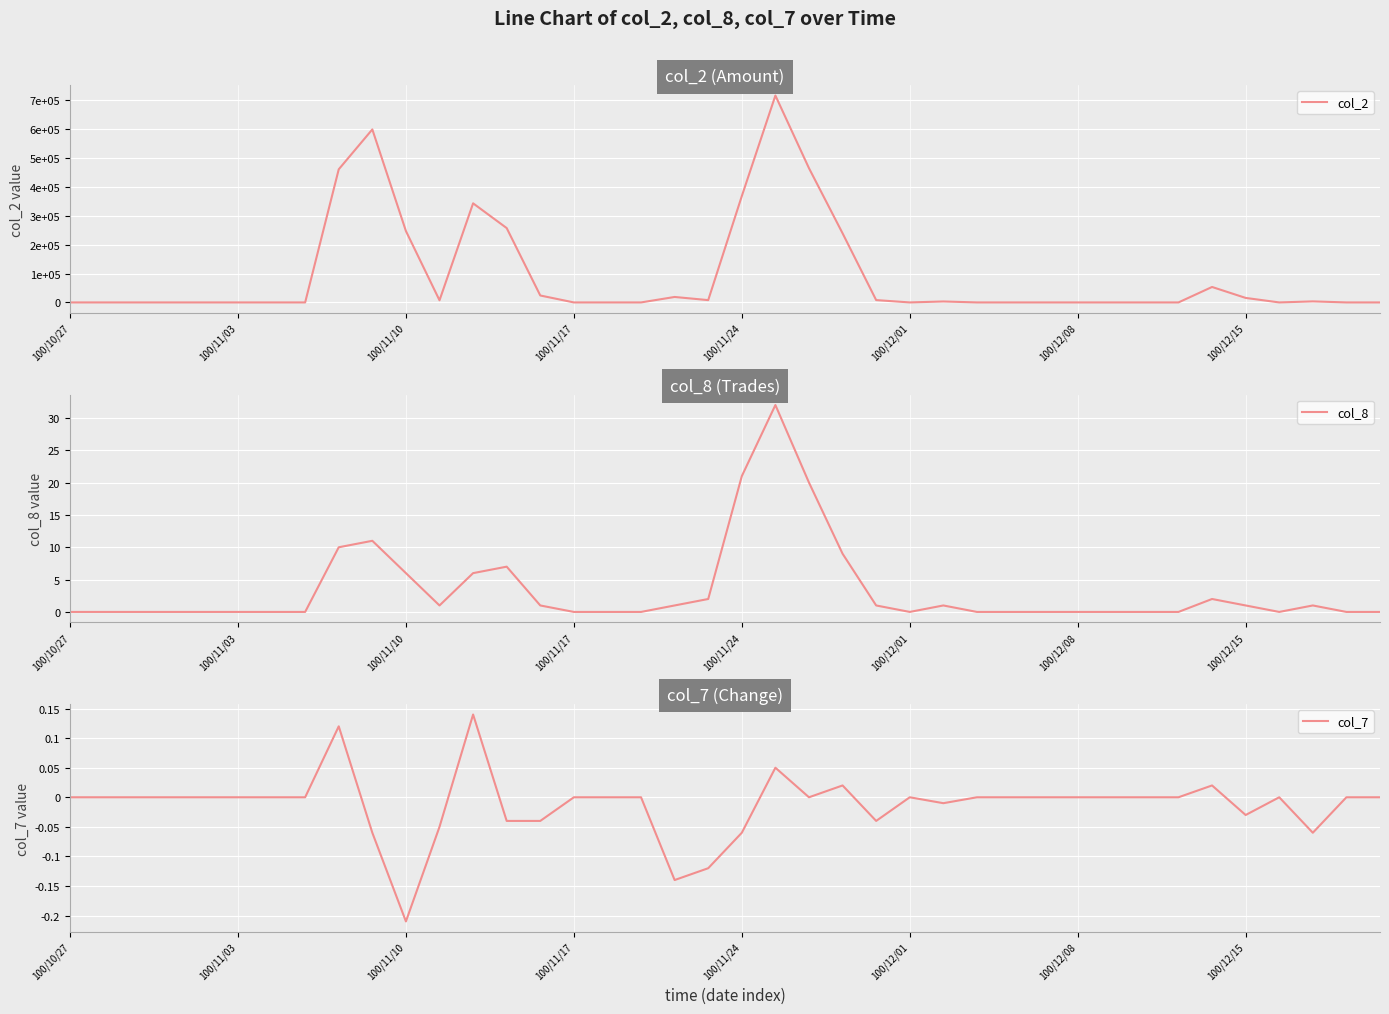

How many data points in col_8 are above 0?

18